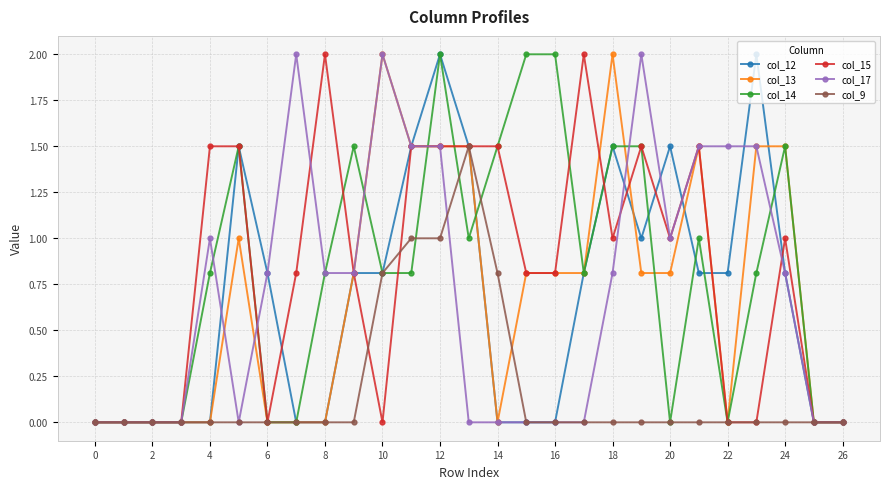

What is the value of the col_14 point at the 13th from the left?

2.0